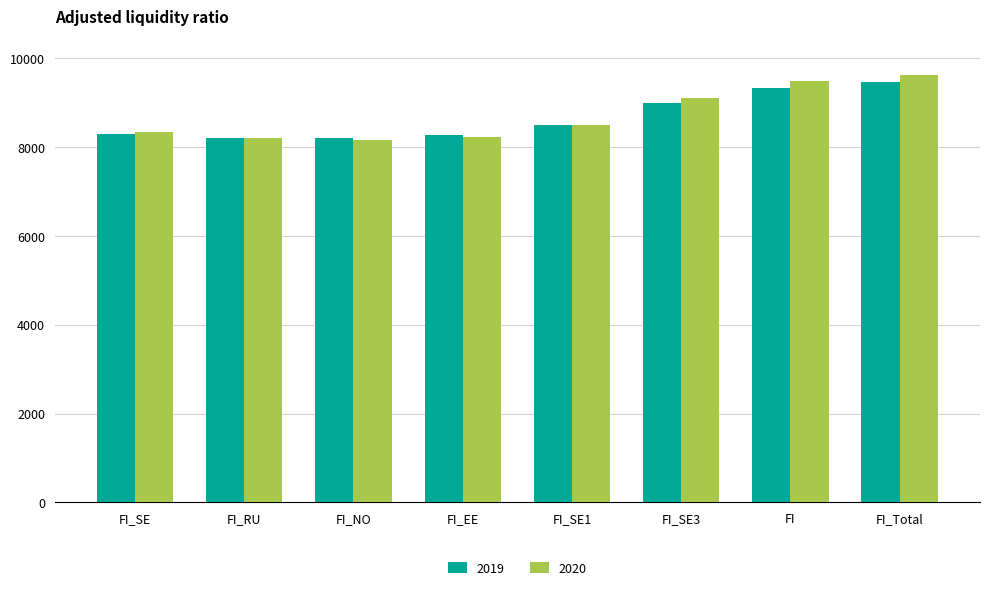

At which label does 2019 reach its peak?

FI_Total